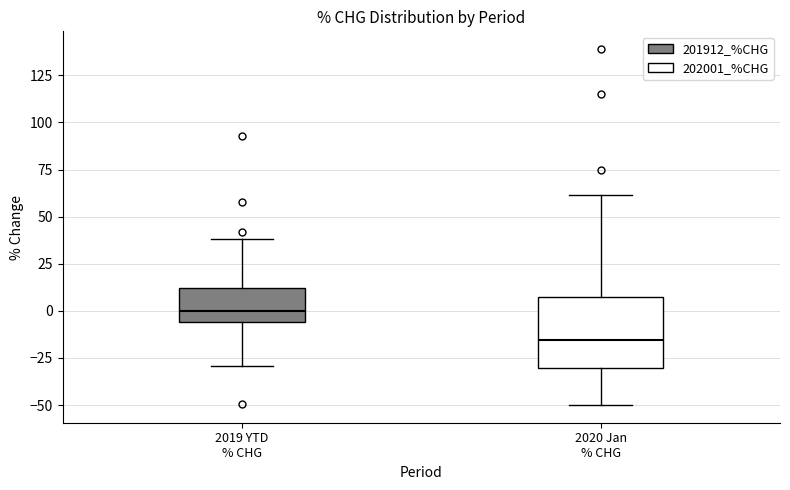

Reading left to right, transcribe this box plot: for each box, give where its median line is, the range the box spans, and where its two whiskers end, as read against the y-axis. The values are not printed on the chart, so give them approximately, as read against the axis.

2019 YTD % CHG: median 0, box -5 to 10, whiskers -30 to 40
2020 Jan % CHG: median -15, box -30 to 10, whiskers -50 to 60